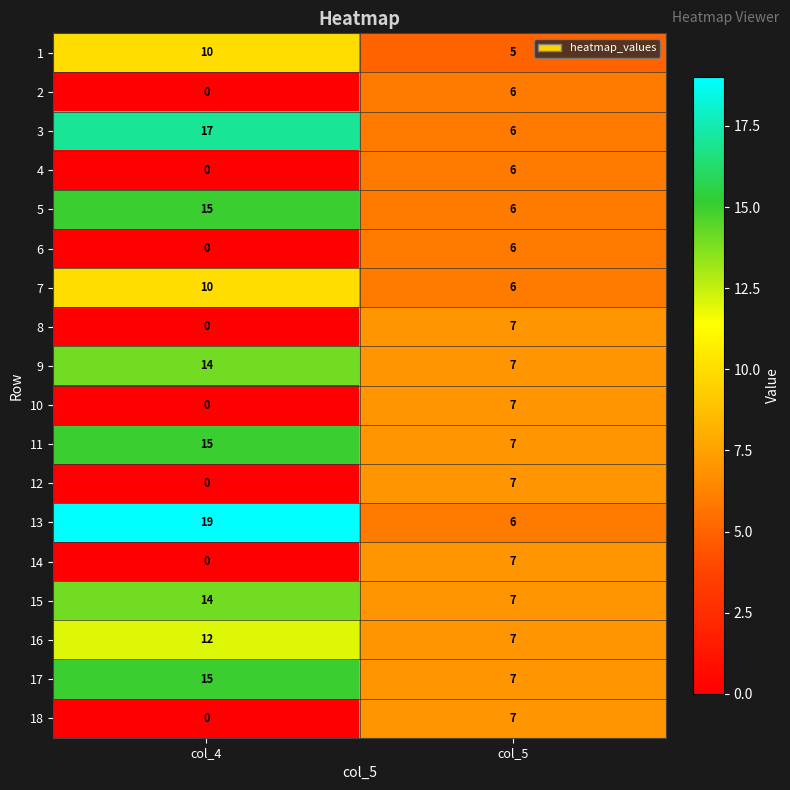

Which series has the largest total across all categories?

13